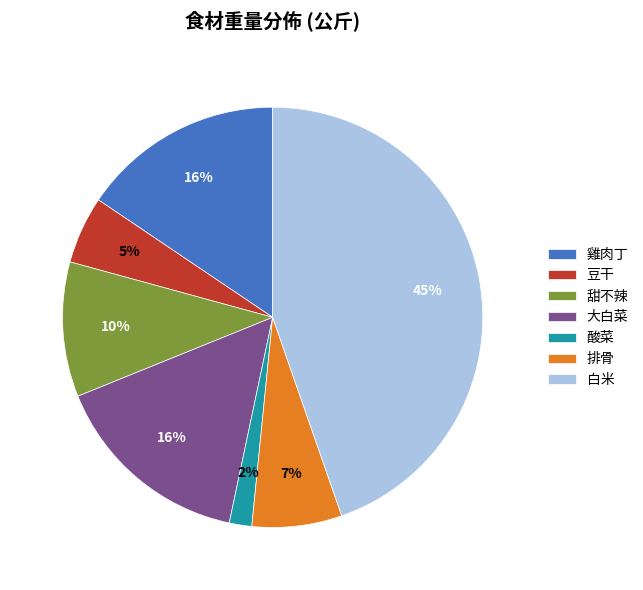

What percentage is the 酸菜 slice, to the nearest percent?

2%